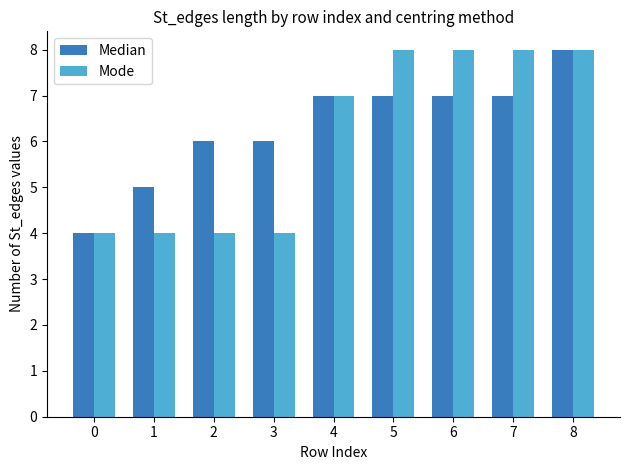

Rank the series at 3 from highest to lowest value.

Median, Mode